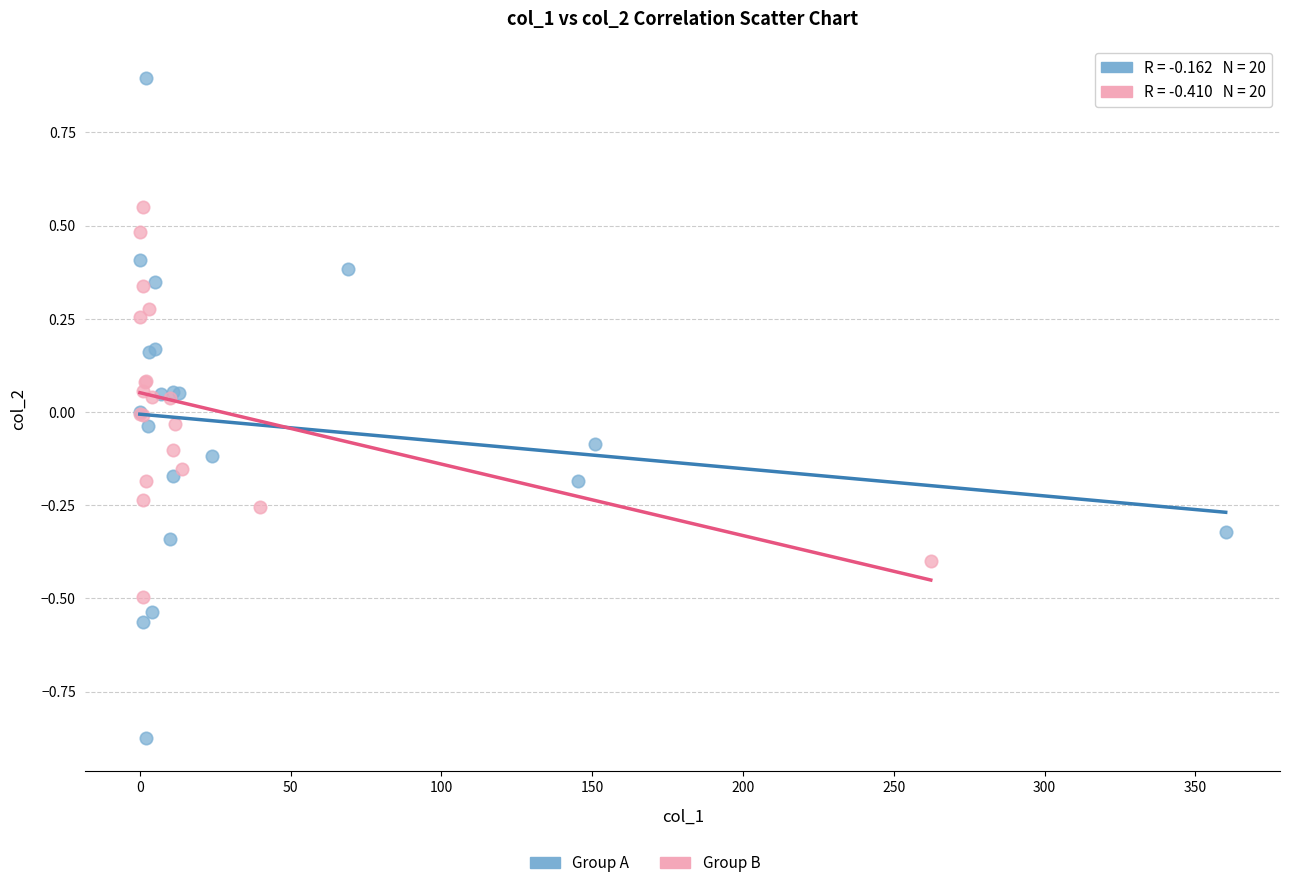

Which series contains the highest Y value?

Group A